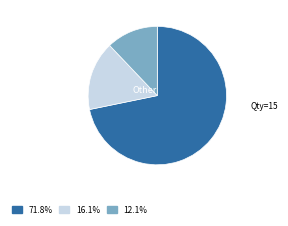

Does any single category account for the majority?

Yes